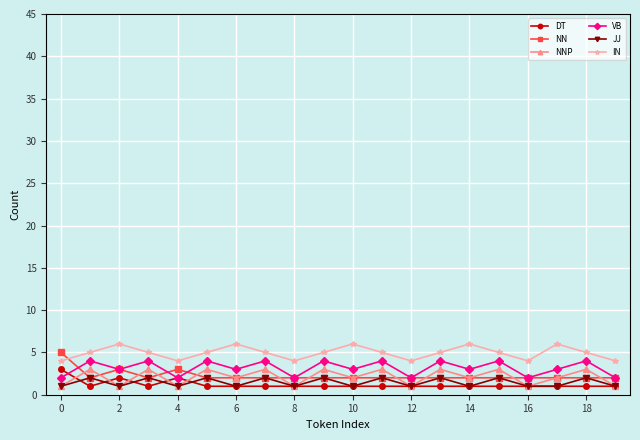

What is the greatest value displayed?

6